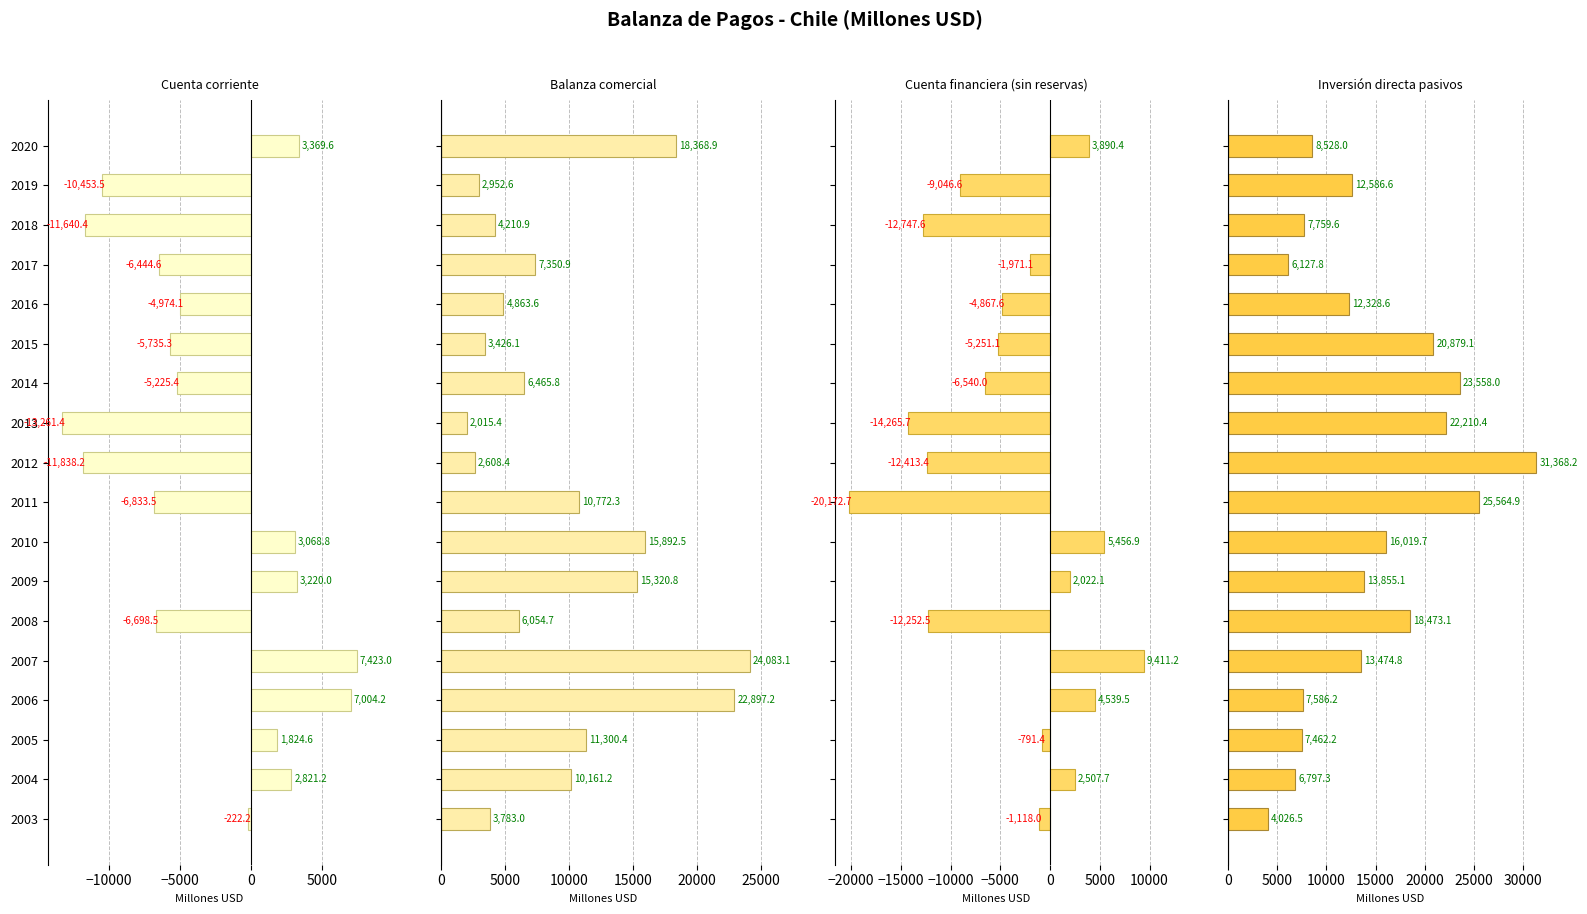

What is the value of the Cuenta corriente bar at the 5th from the left?

7423.0